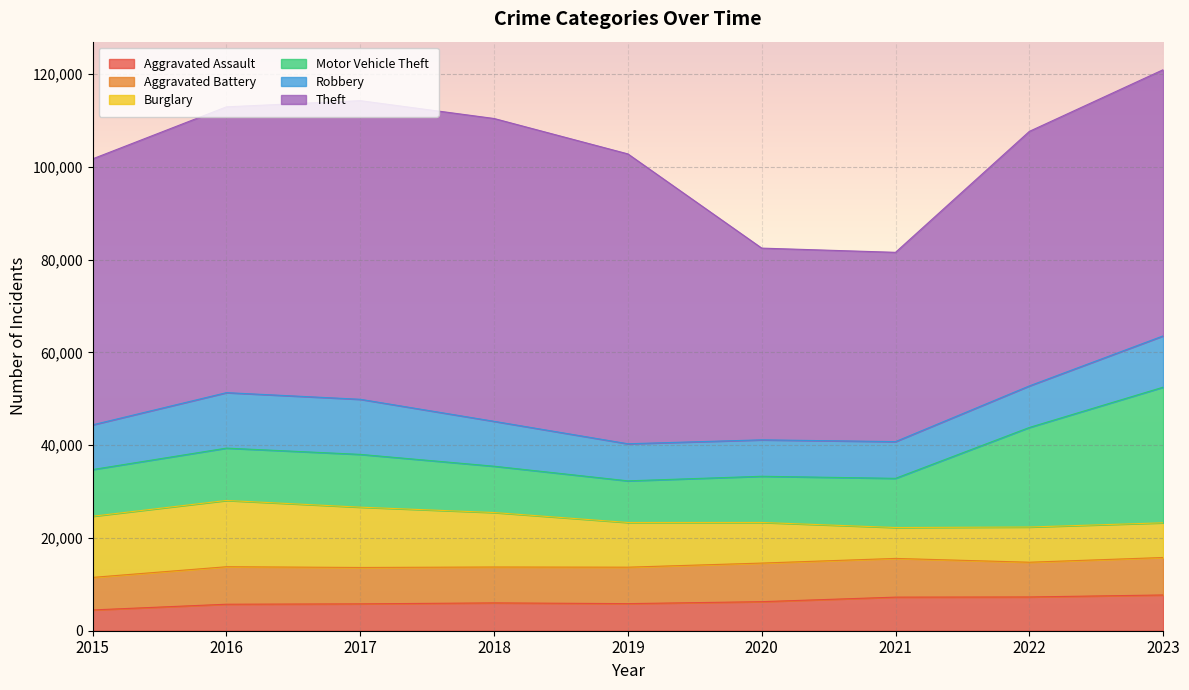

At which category is the sum across all series the highest?

2023